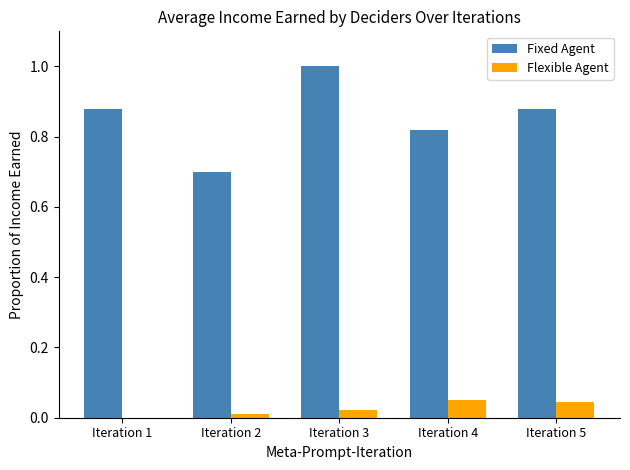

At which category is the sum across all series the highest?

Iteration 3